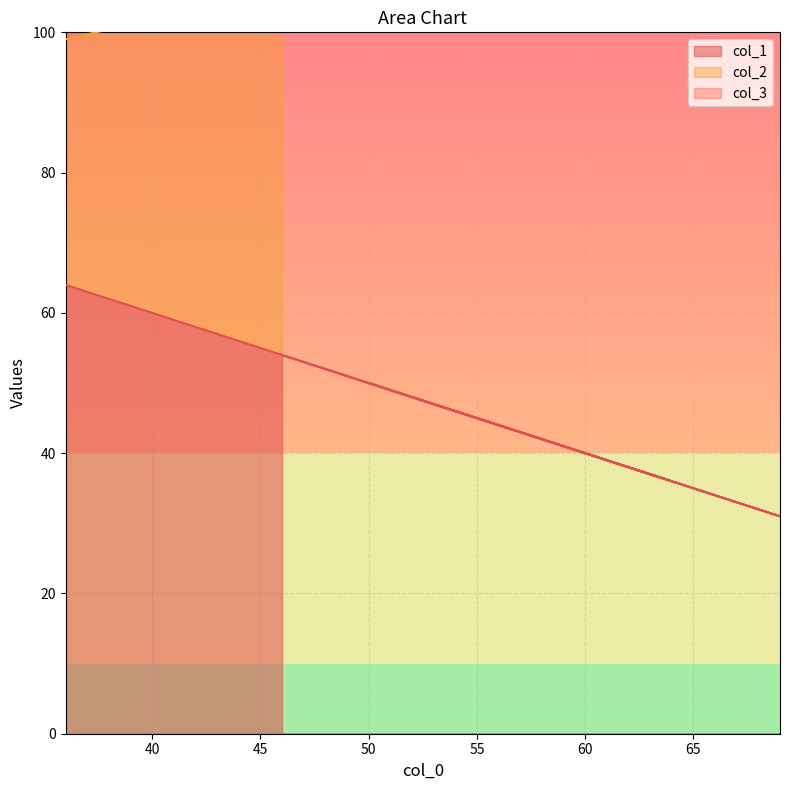

How many values in the col_3 series exceed 28?

2